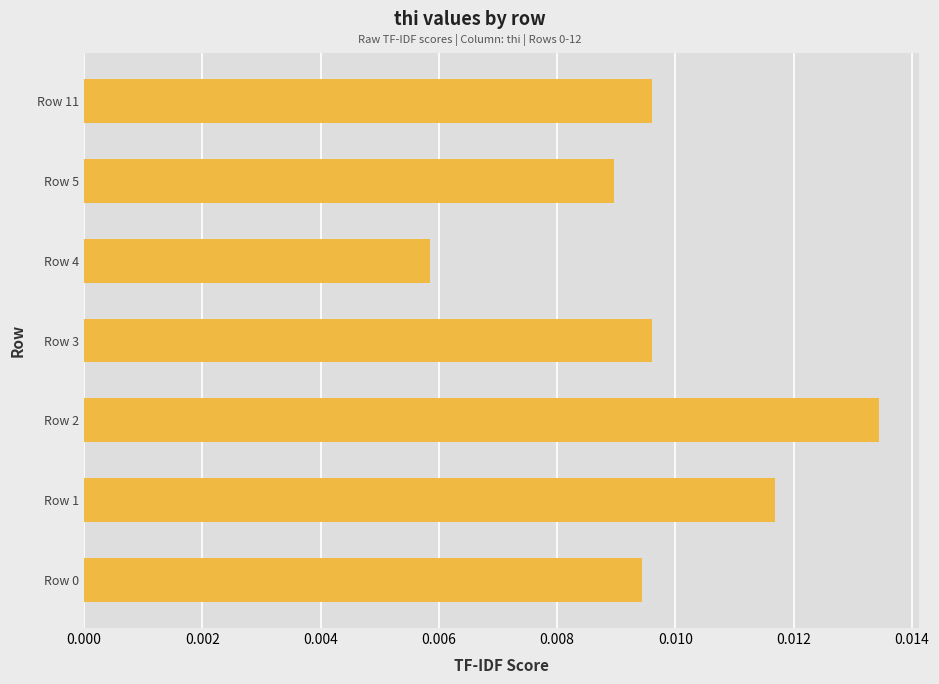

How many values are between 0 and 1?

7